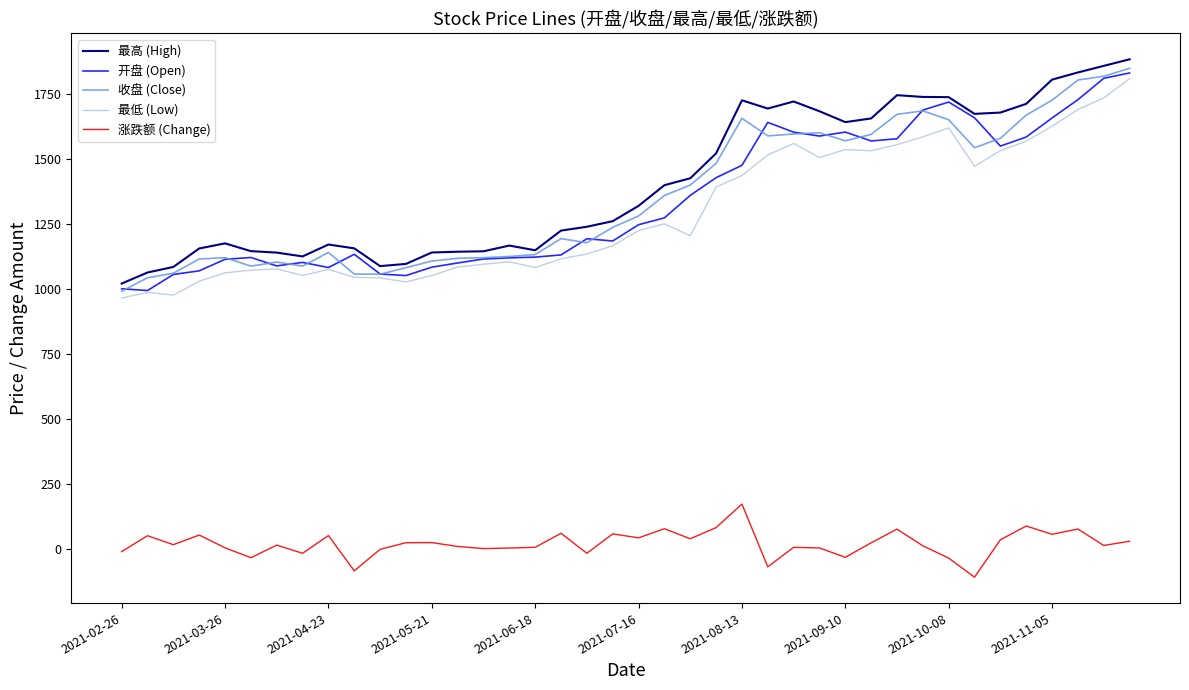

What is the greatest value displayed?

1881.8